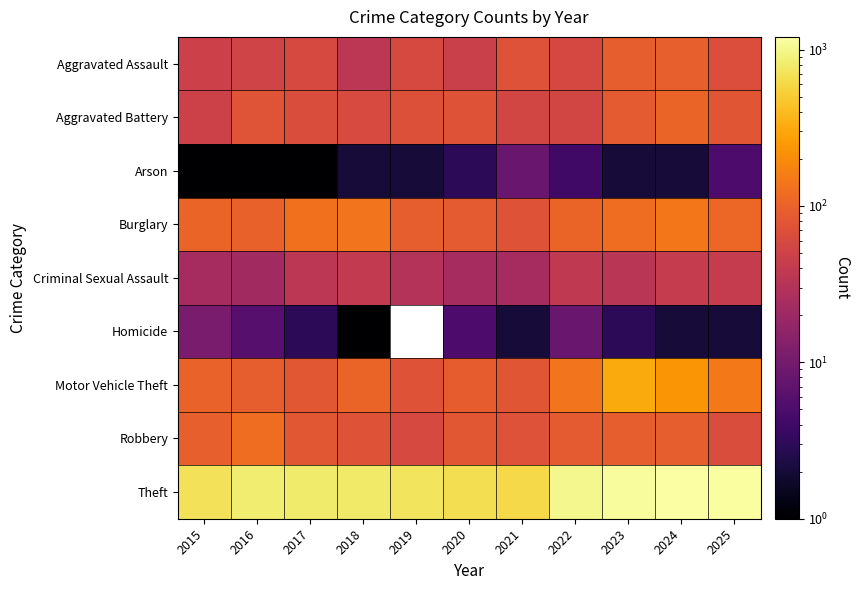

How many data points does each series have?

11